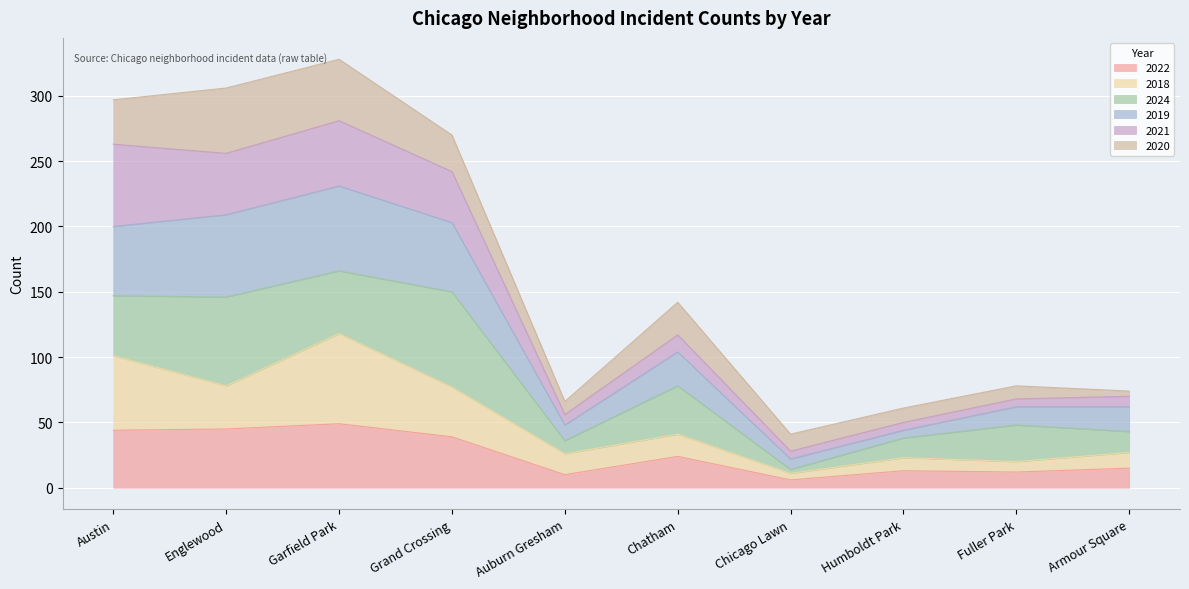

The value of 2022 at Garfield Park is 31. True or false?

False